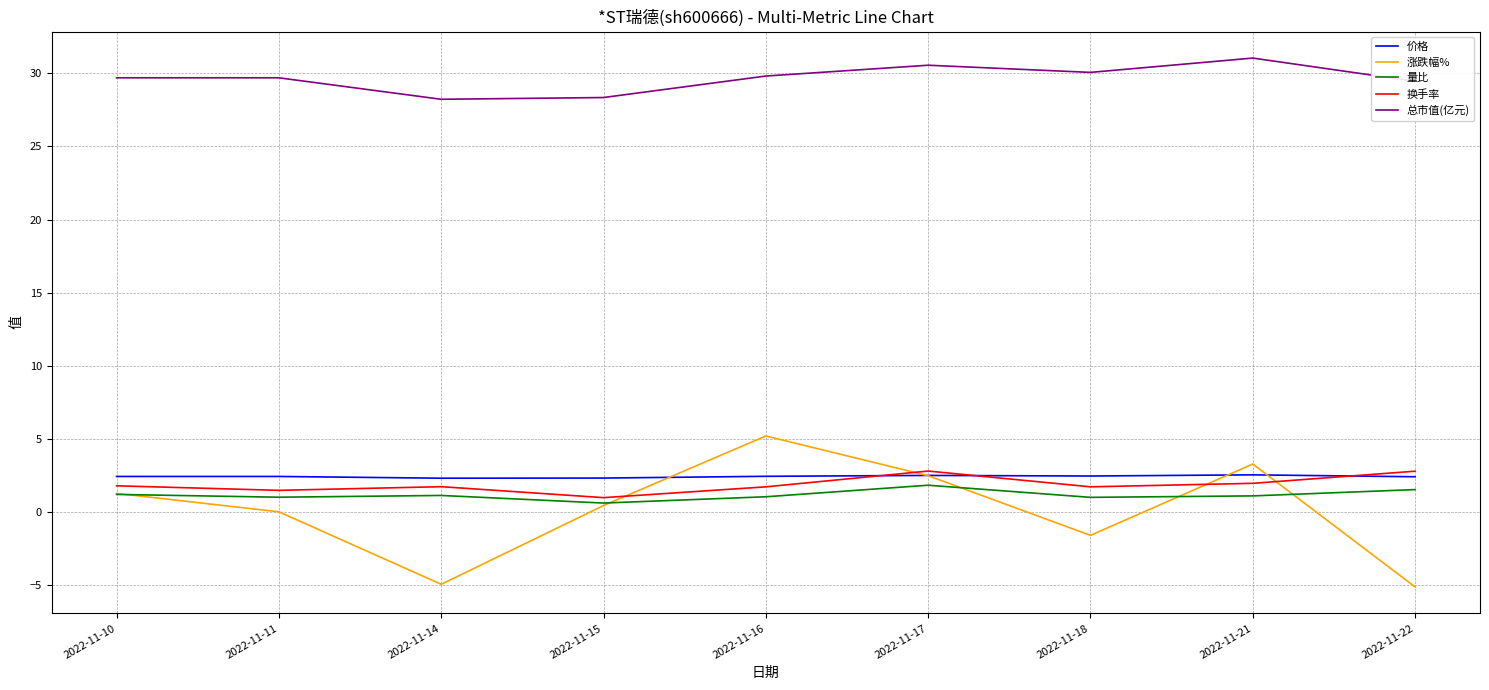

True or false: 总市值(亿元) has a value of 29.7 at 2022-11-10.

True